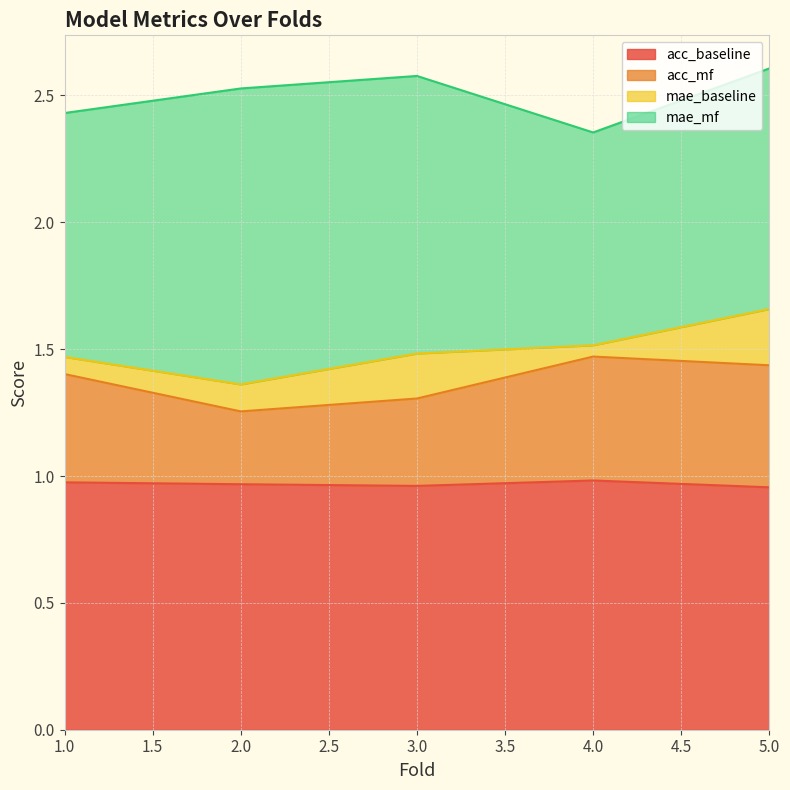

List the labels in order of acc_mf value, largest first.

4, 5, 1, 3, 2